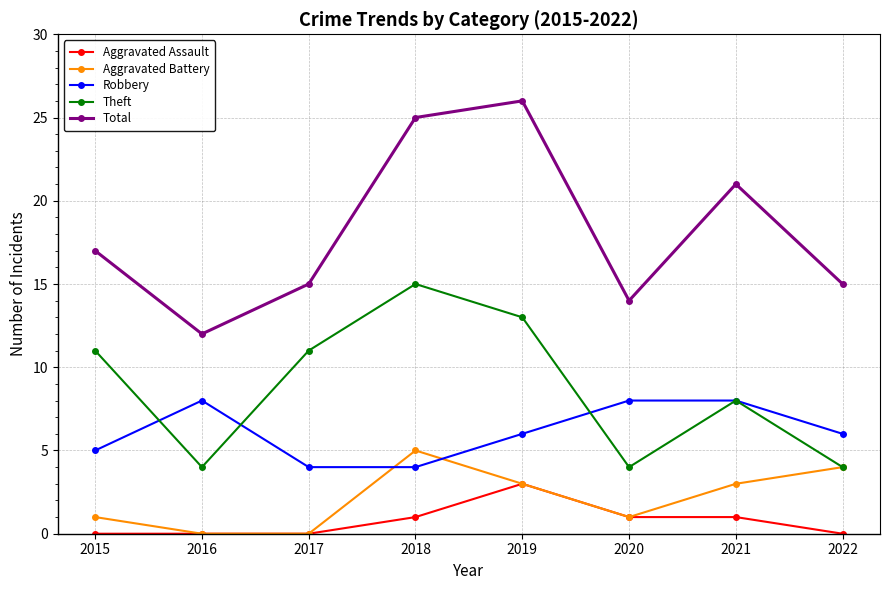

What is the total value across all series at 2016?

24